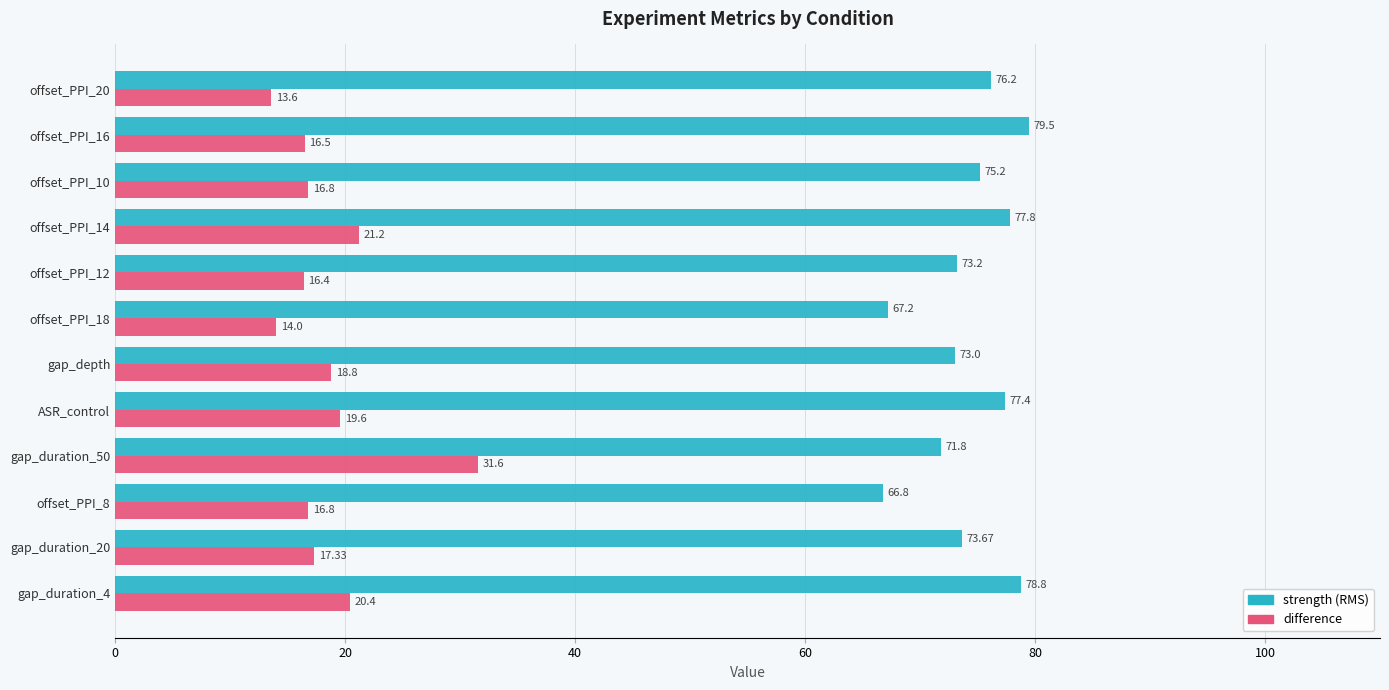

What is the minimum value shown in the chart?

13.6